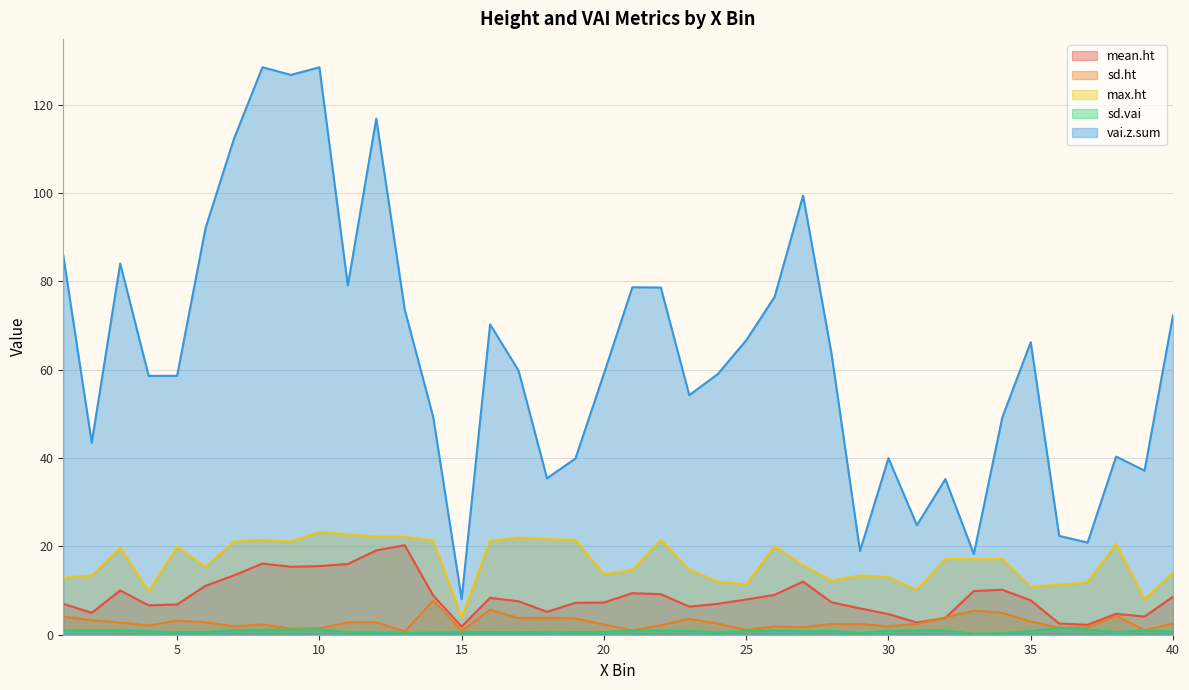

Where does the mean.ht series first go above 7?

3